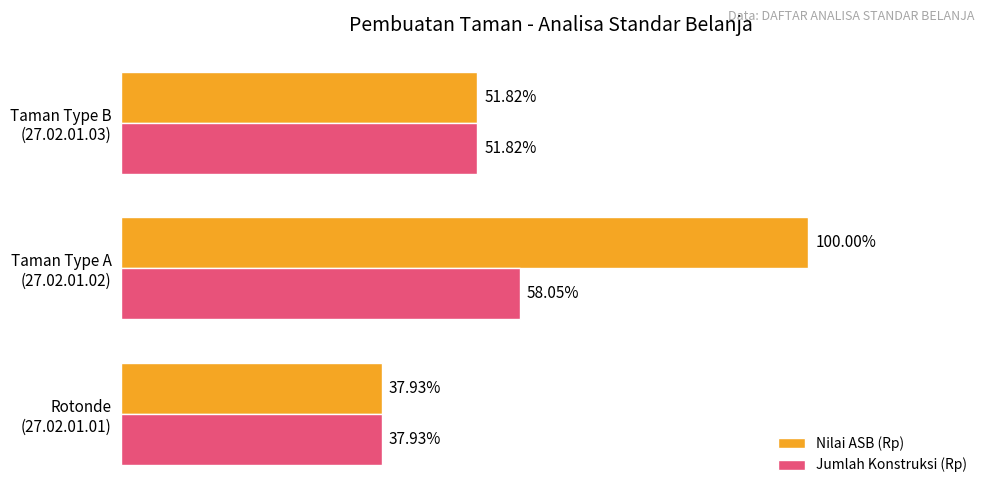

What are all the series names shown in the legend?

Nilai ASB (Rp), Jumlah Konstruksi (Rp)